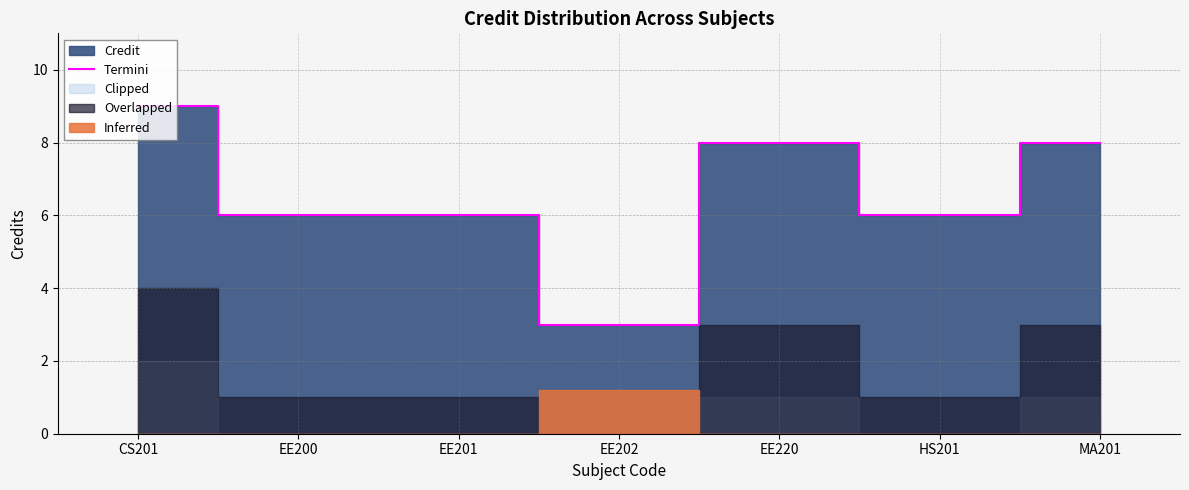

The chart shows a value of 4 at EE220. True or false?

False